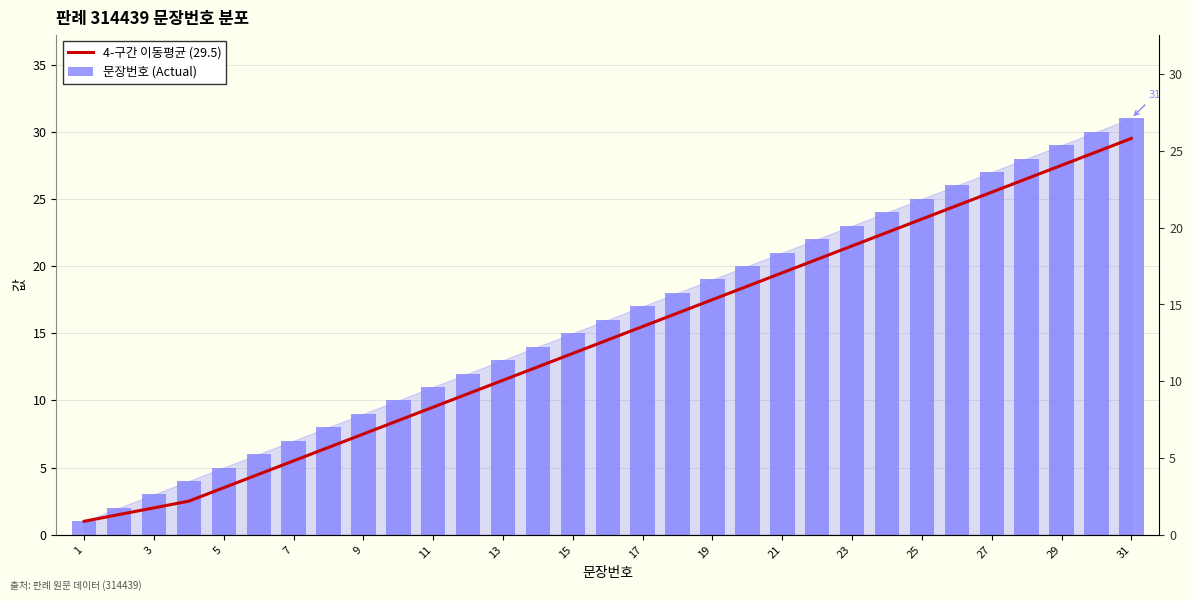

What is the average value of the 4-구간 이동평균 (29.5) series?

14.6